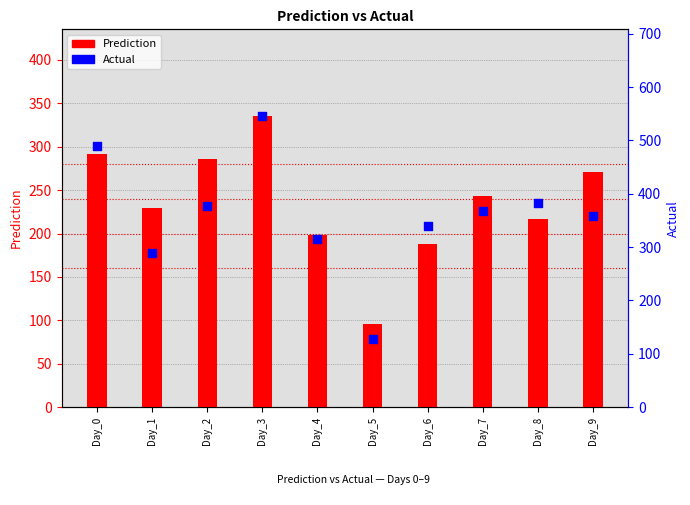

What are all the series names shown in the legend?

Prediction, Actual